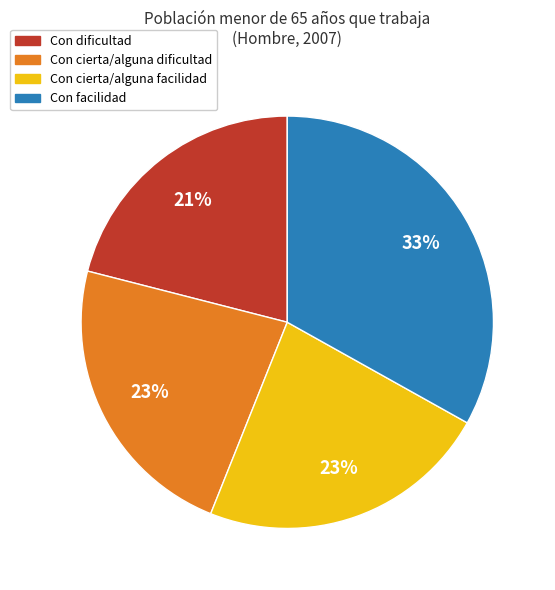

Is the sum of Con dificultad and Con cierta/alguna dificultad greater than half?

No